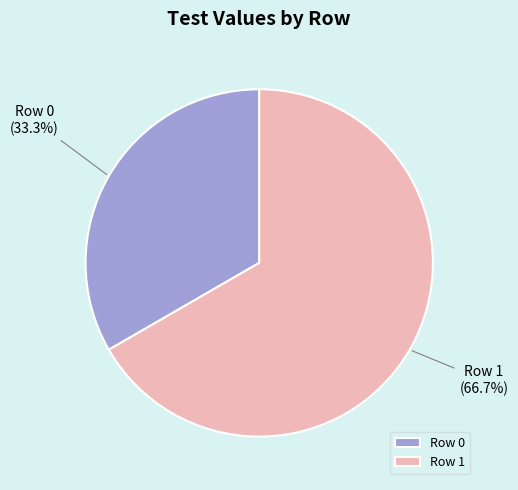

To the nearest percent, what portion does Row 0 represent?

33%